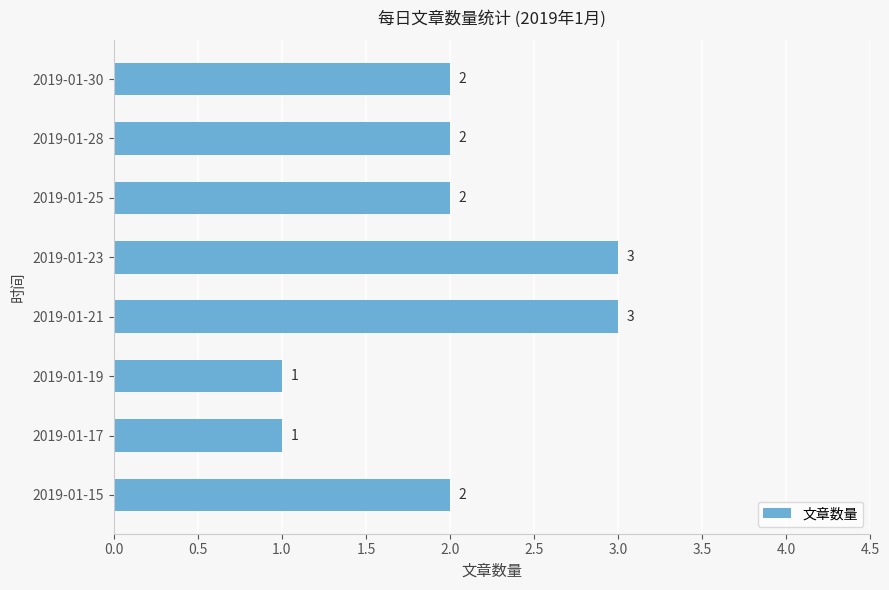

What is the ratio of the value at 2019-01-30 to the value at 2019-01-21?

0.7